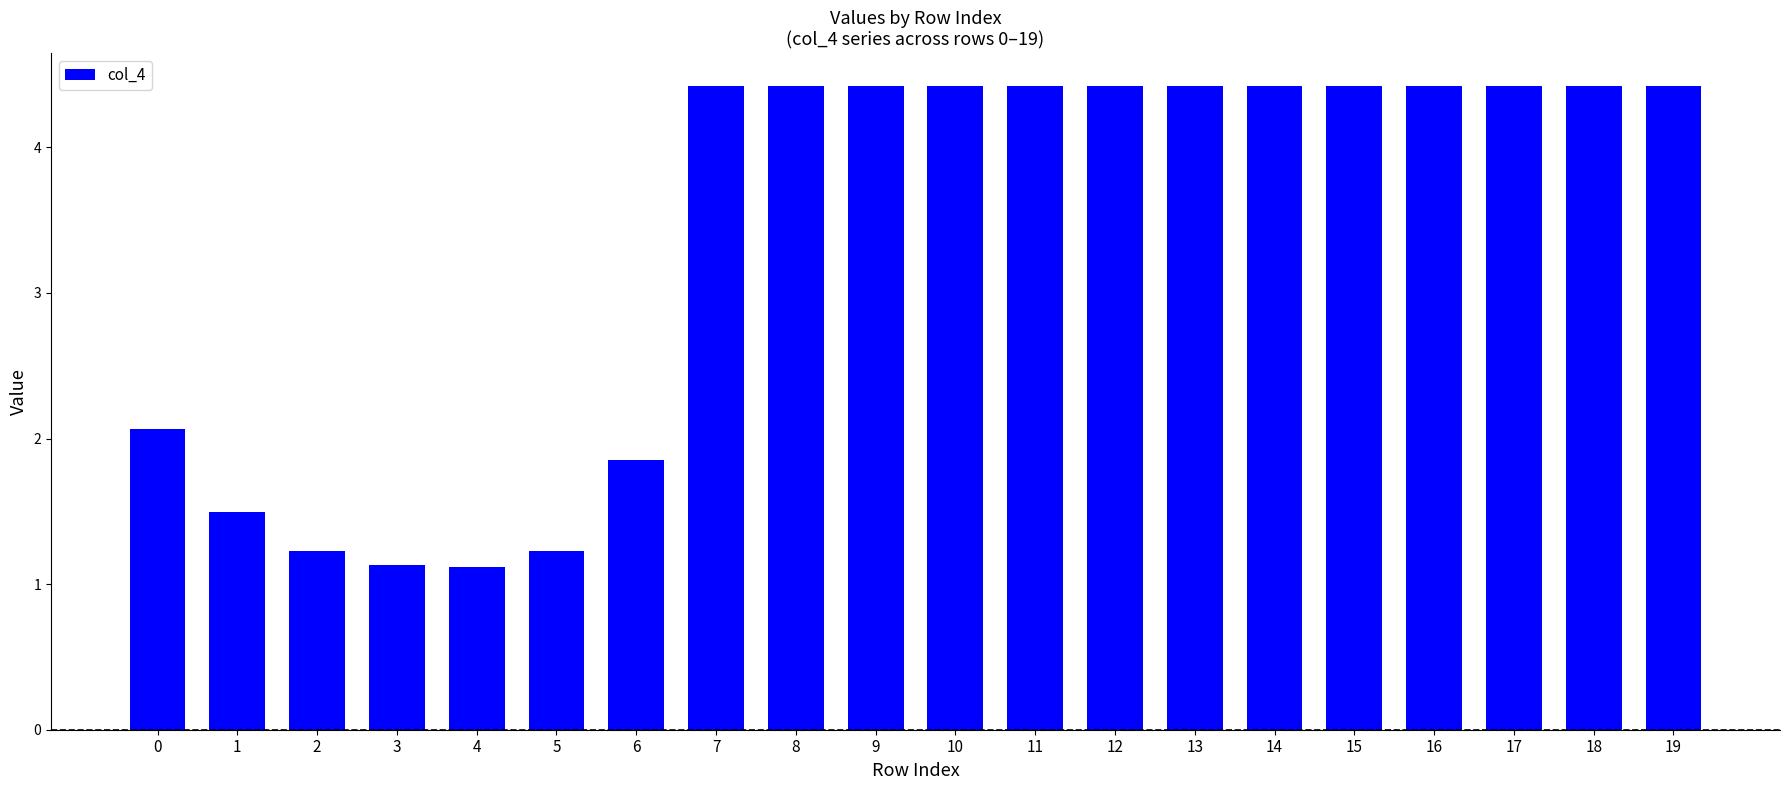

How many data points are less than 4?

7